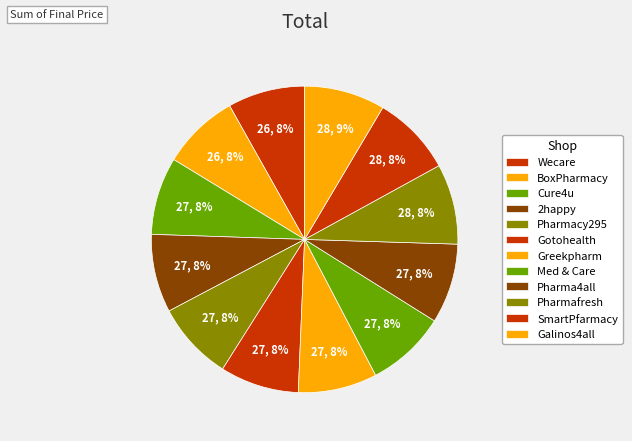

To the nearest percent, what portion does Gotohealth represent?

8%